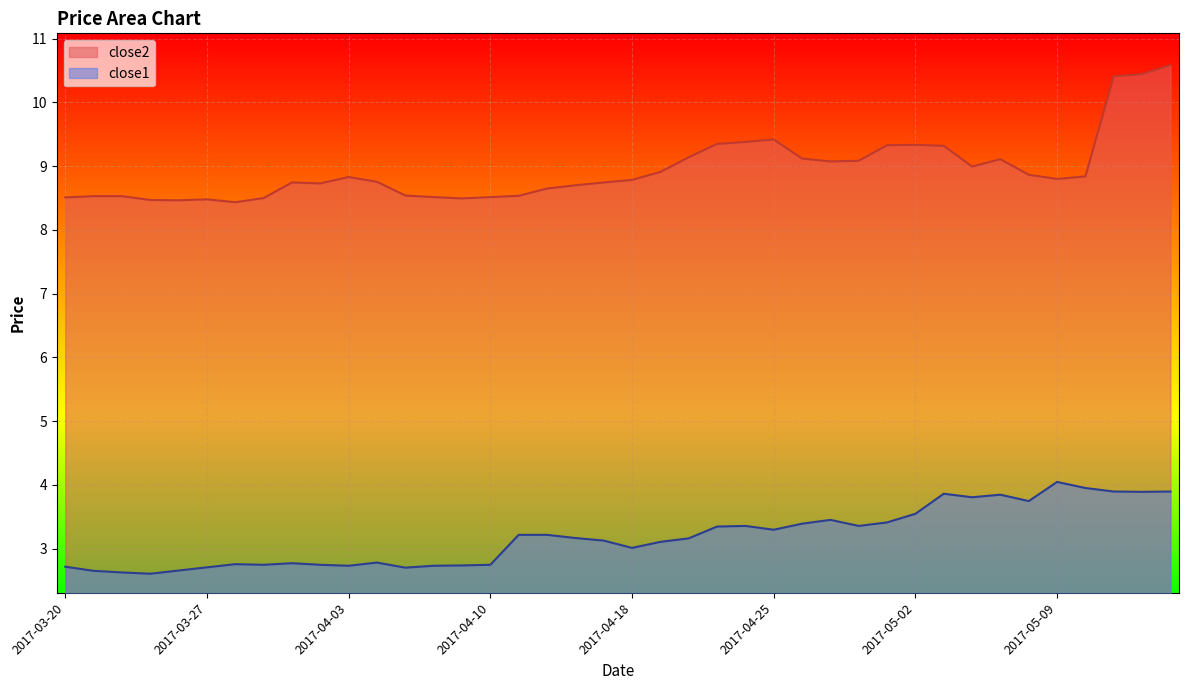

Where is close1 nearest to the value 3?

2017-04-18